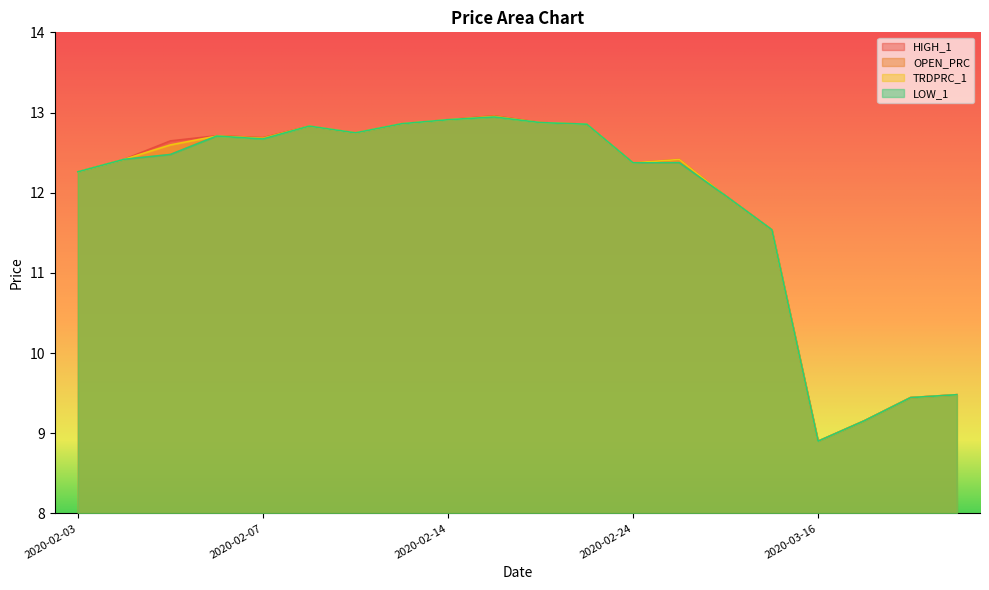

What is the total value across all series at 2020-02-04?

49.7